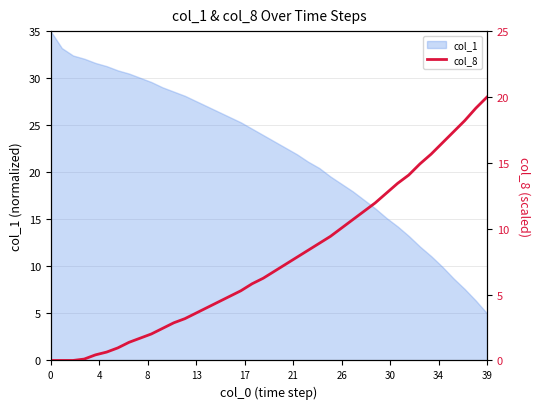

True or false: the data shows 9.4 at 25.

True